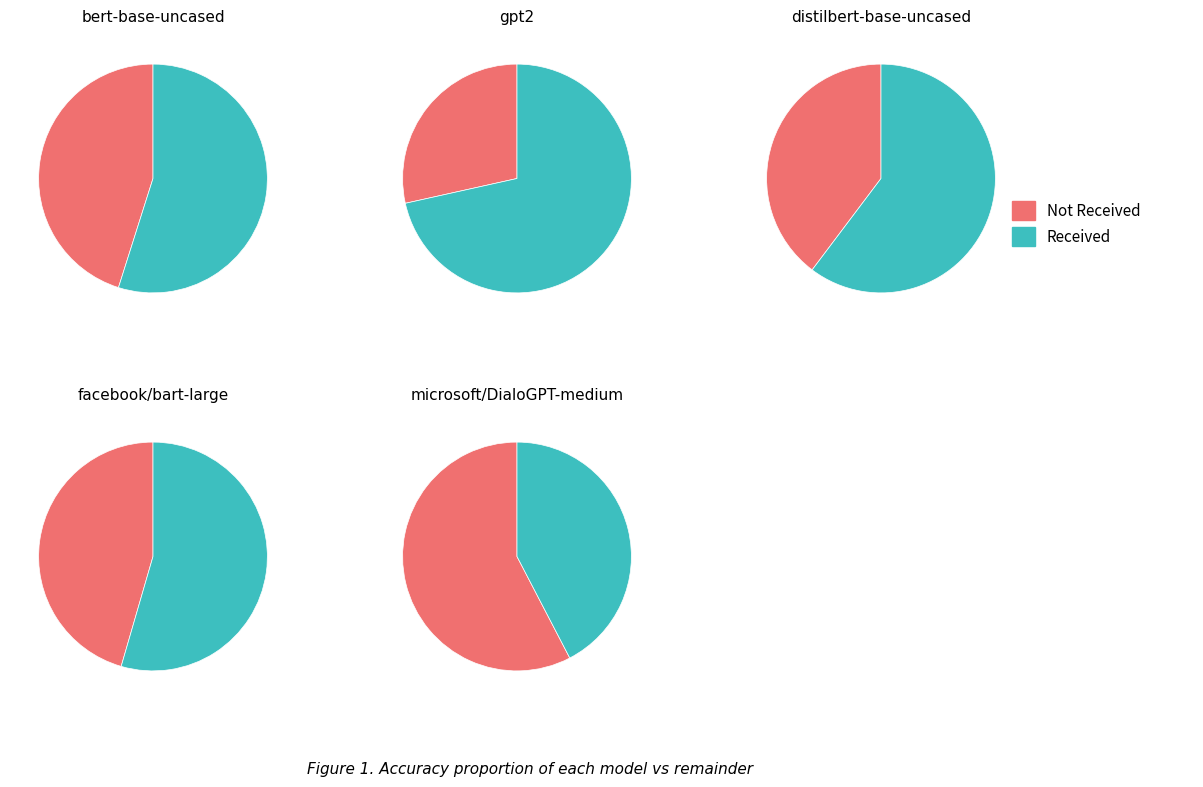

Does microsoft/DialoGPT-medium account for over 50% of the chart?

No